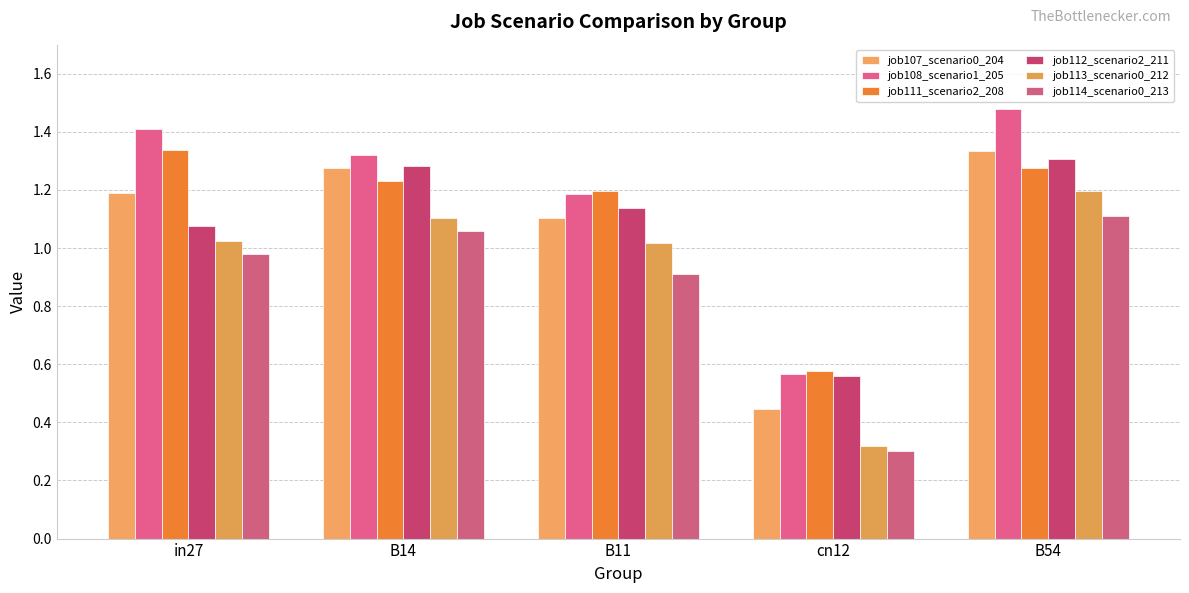

What is the value of the job108_scenario1_205 bar at the 2nd from the left?

1.3